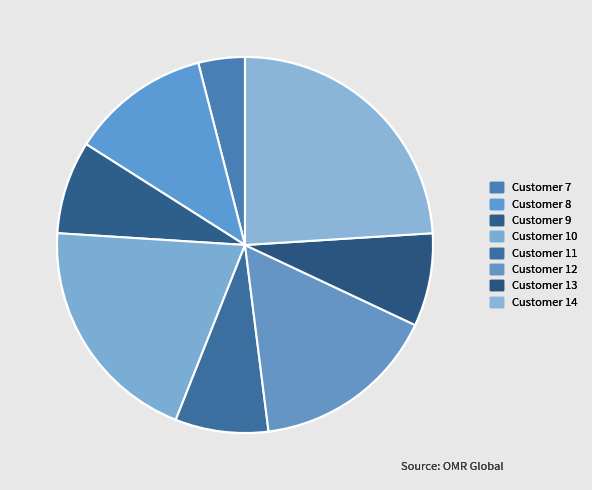

How many slices are in this pie chart?

8